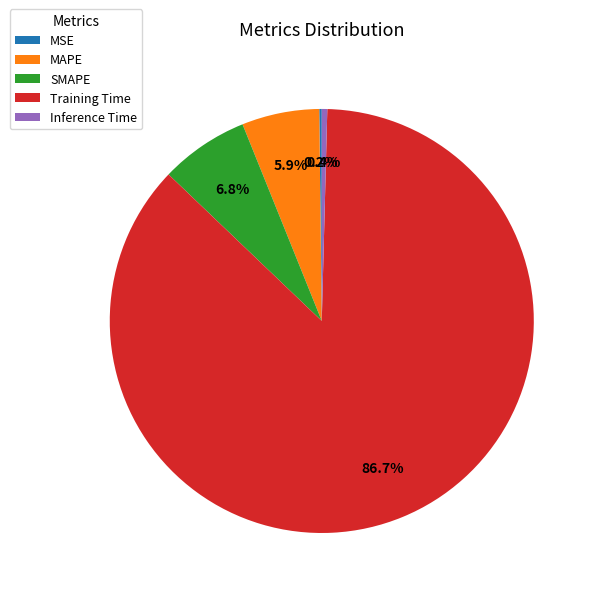

True or false: Inference Time accounts for 13% of the total.

False